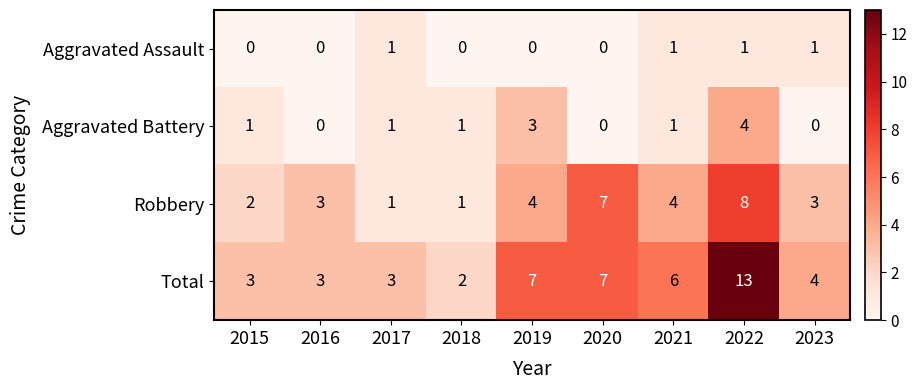

At 2015, list the series in order from smallest to largest.

Aggravated Assault, Aggravated Battery, Robbery, Total